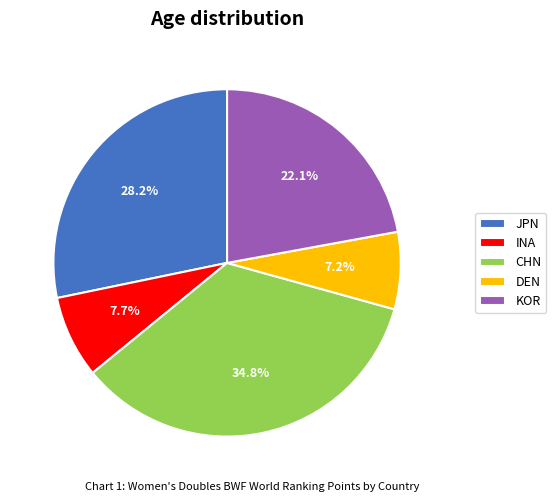

To the nearest percent, what is the combined percentage of CHN and KOR?

57%